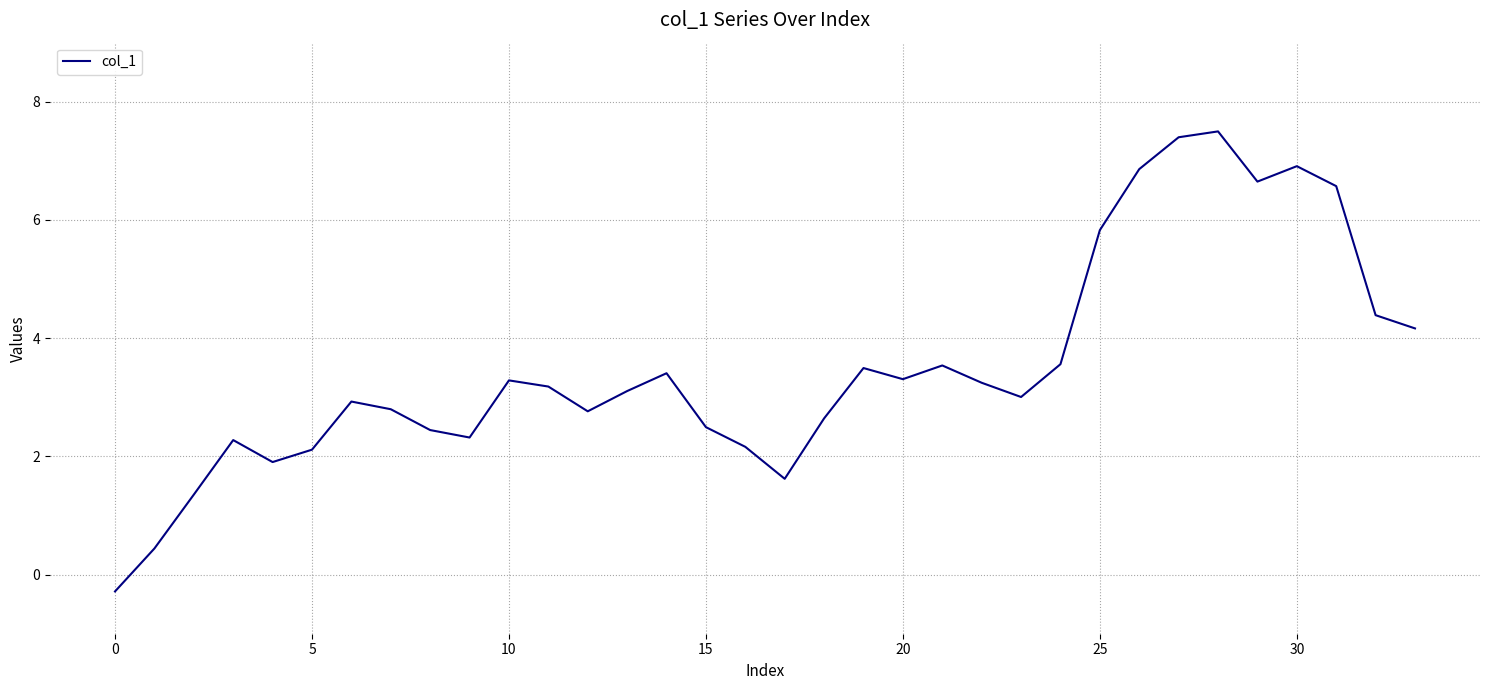

What is the difference between the maximum and minimum values?

7.8